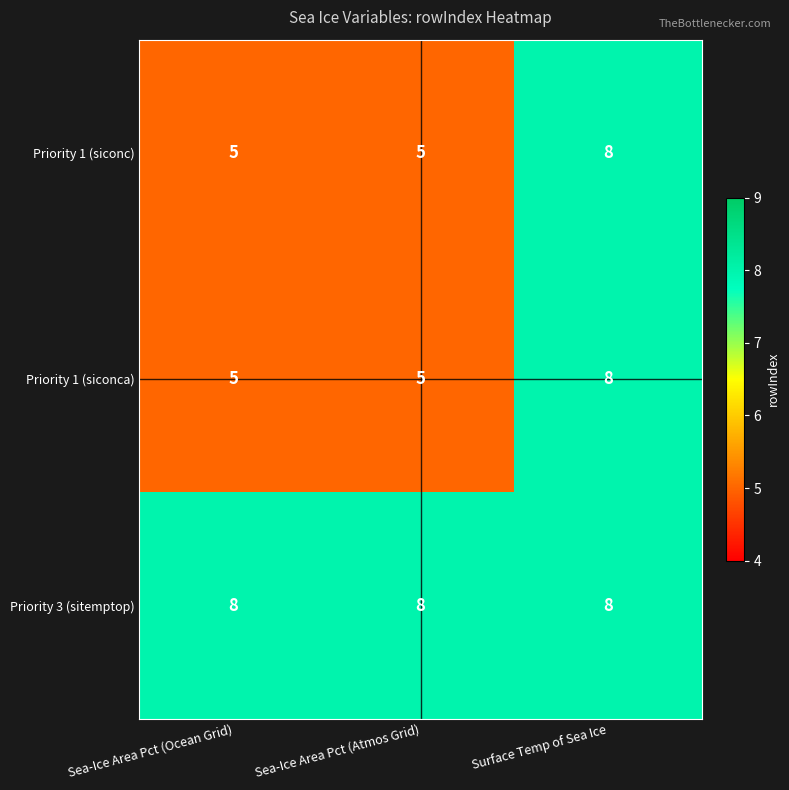

What is the sum of the Priority 1 (siconc) values at Sea-Ice Area Pct (Atmos Grid) and Surface Temp of Sea Ice?

13